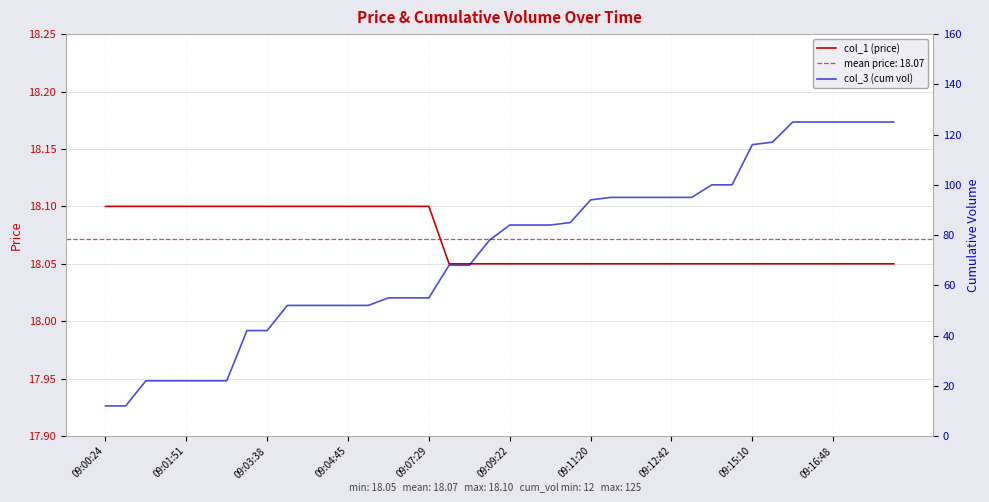

The value of col_3 (cum vol) at 33 is 60.5. True or false?

False